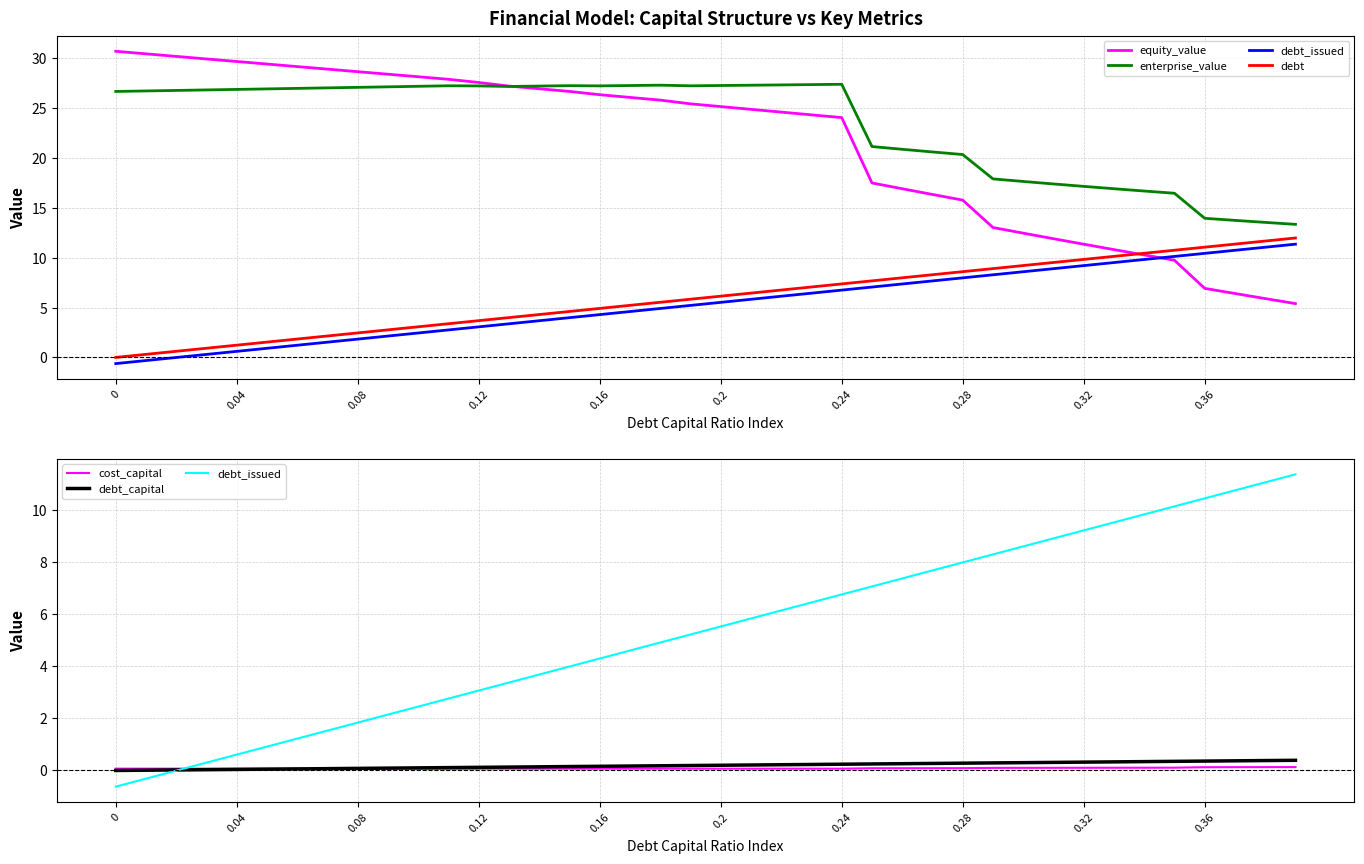

What is the maximum value shown in the chart?

30.7